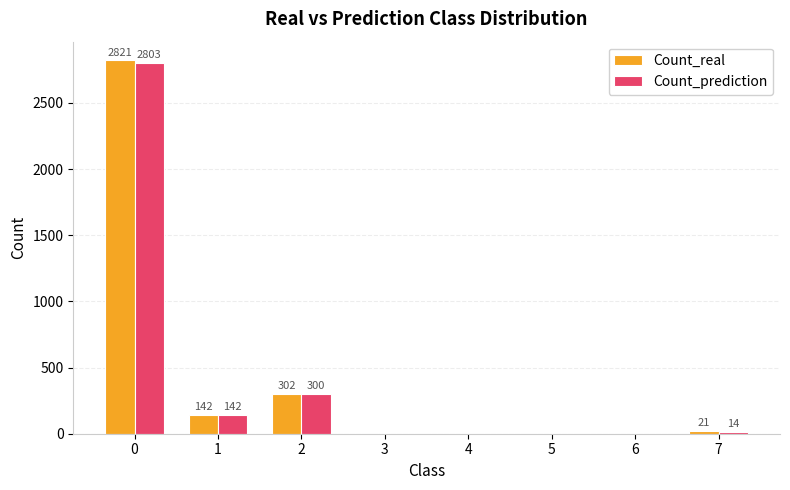

What is the difference between the Count_real values at 1 and 3?

142